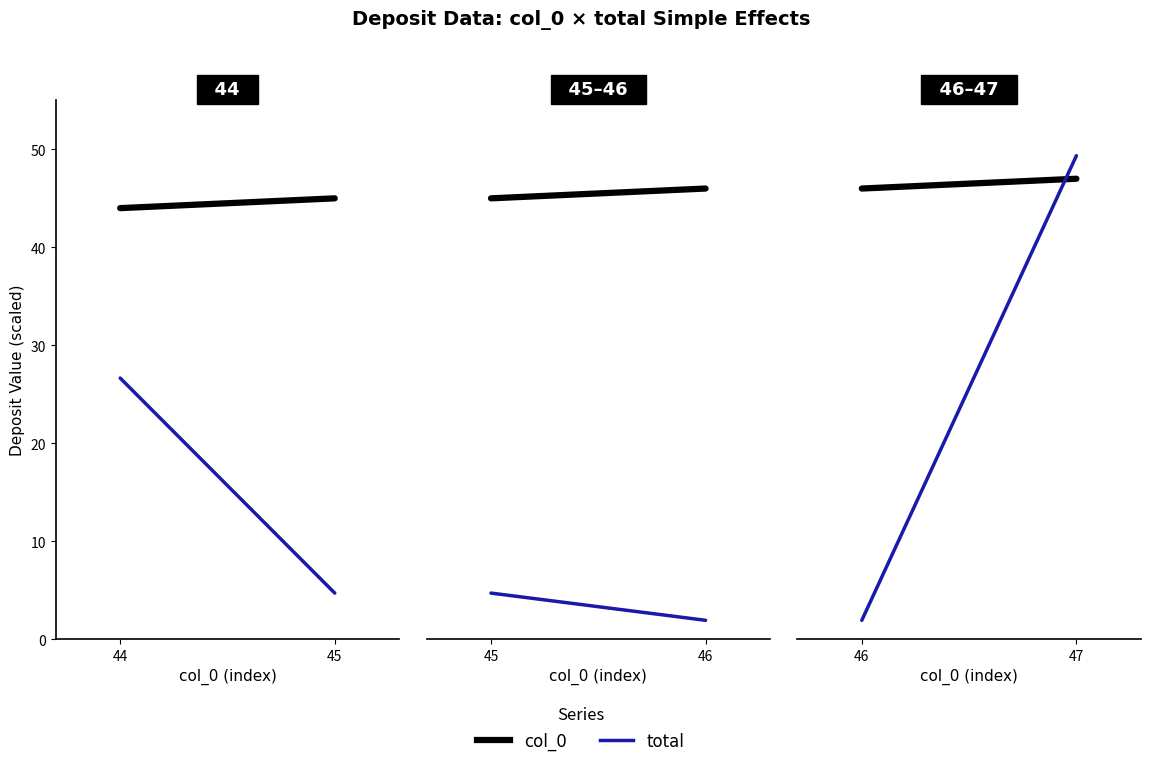

Is the value of col_0 at 47 greater than the value of total at 46?

Yes